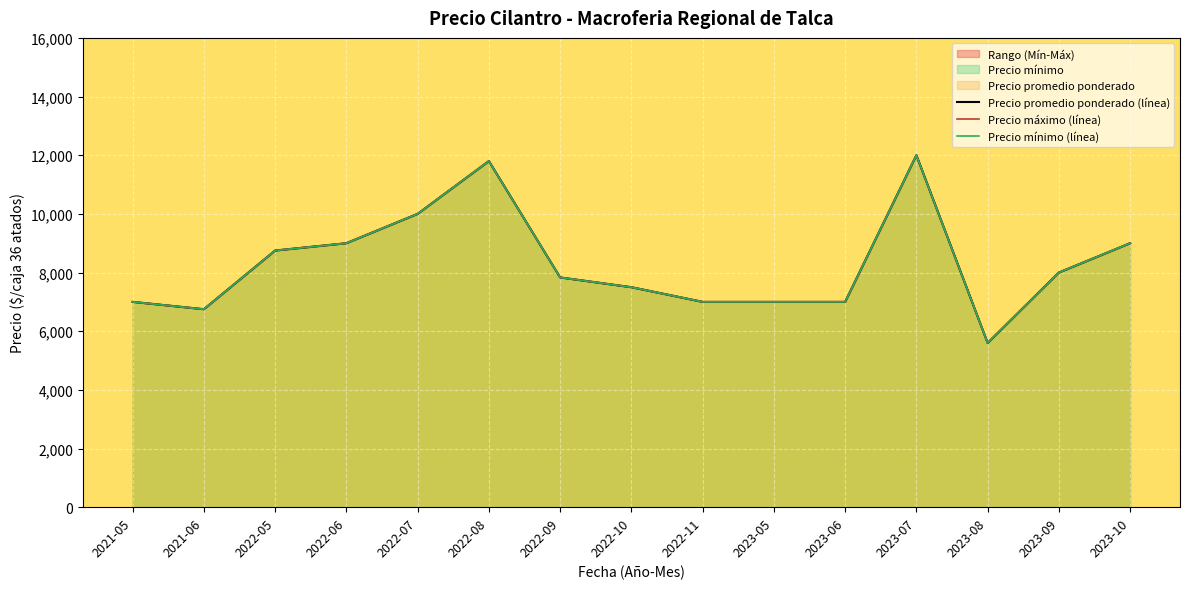

What is the smallest value displayed?

5600.0